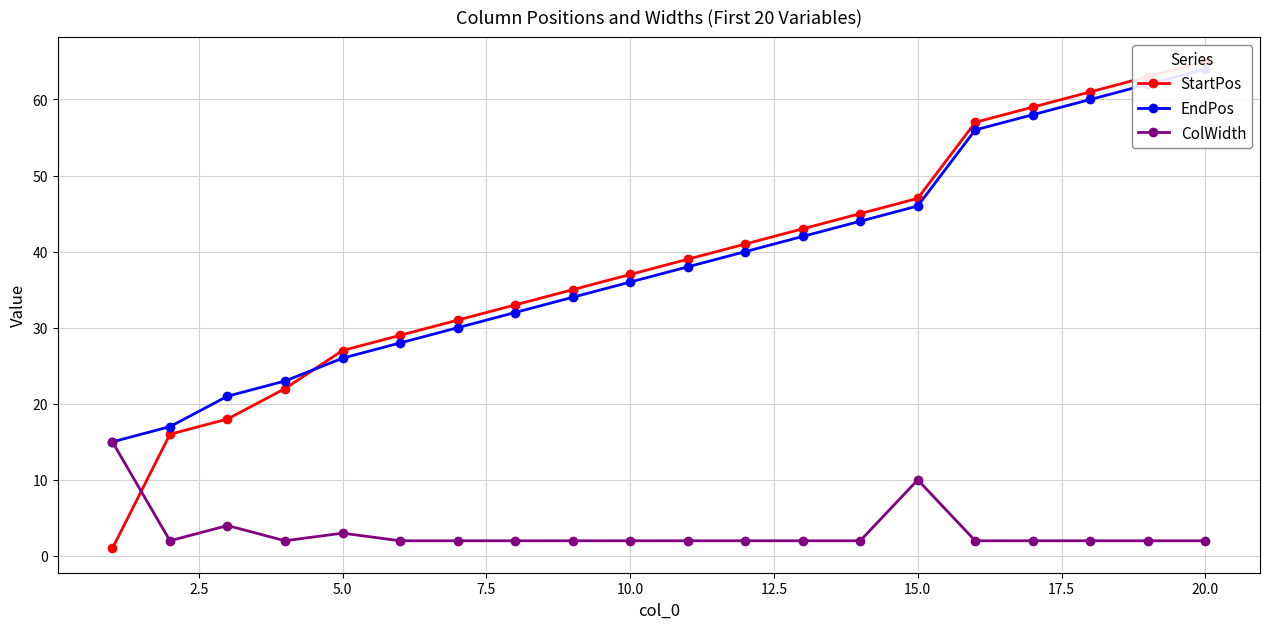

The ColWidth series shows 14 at 15.0. True or false?

False